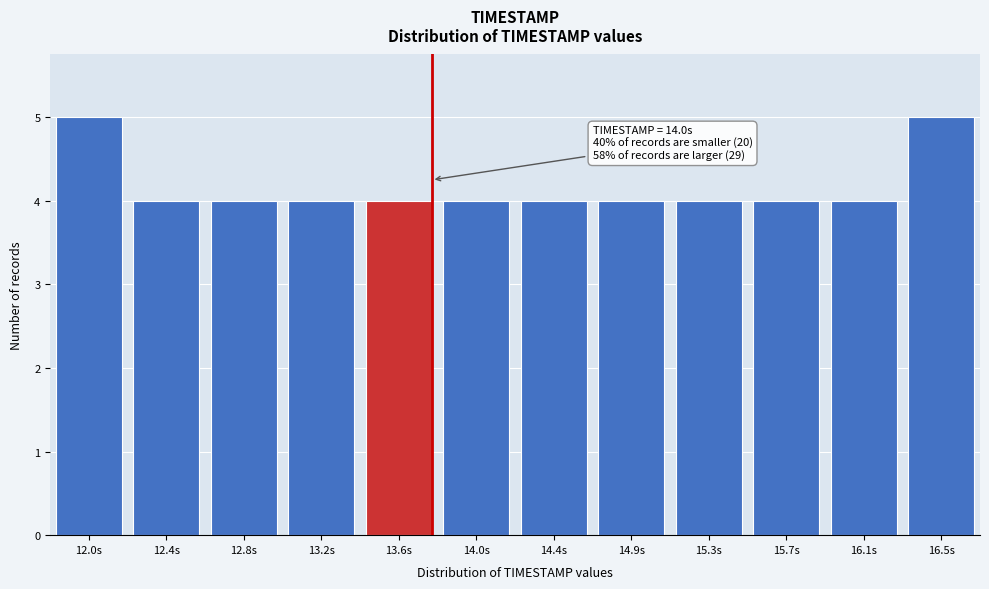

Reading left to right, list all the values displayed in this chart.

5	4	4	4	4	4	4	4	4	4	4	5